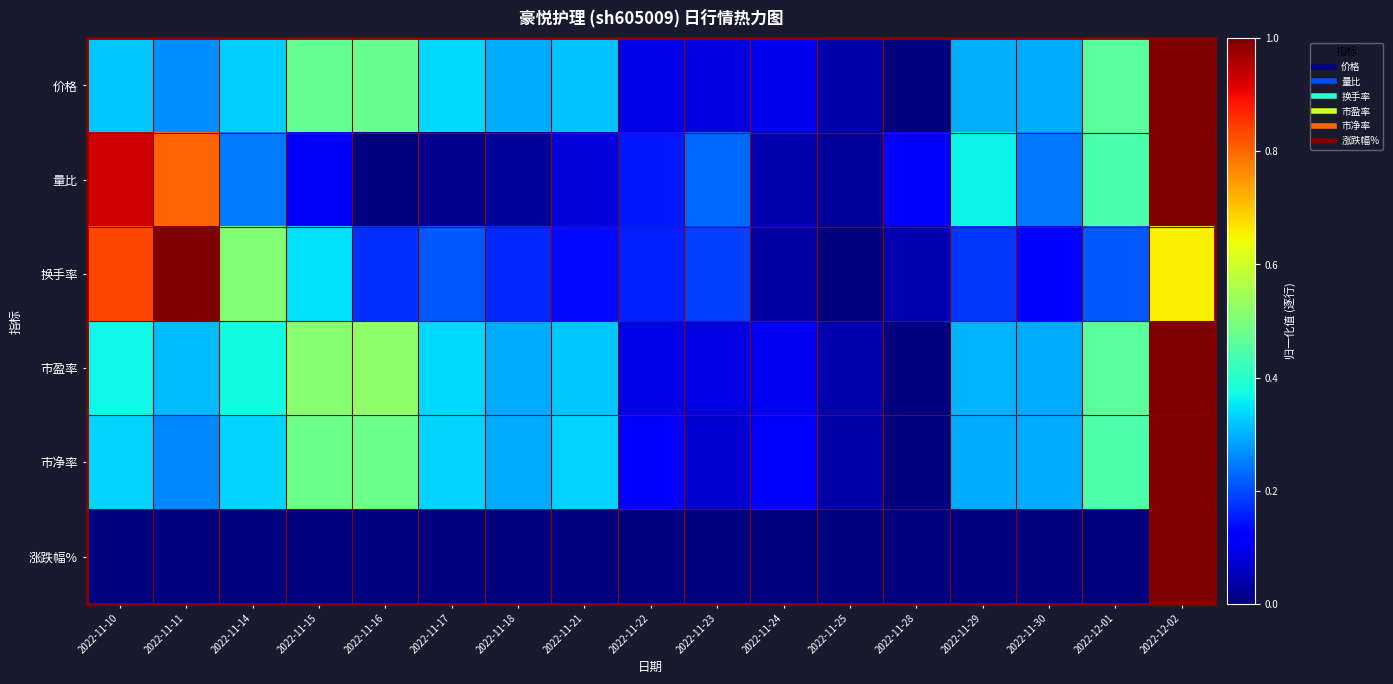

Which series has the largest total across all categories?

市盈率